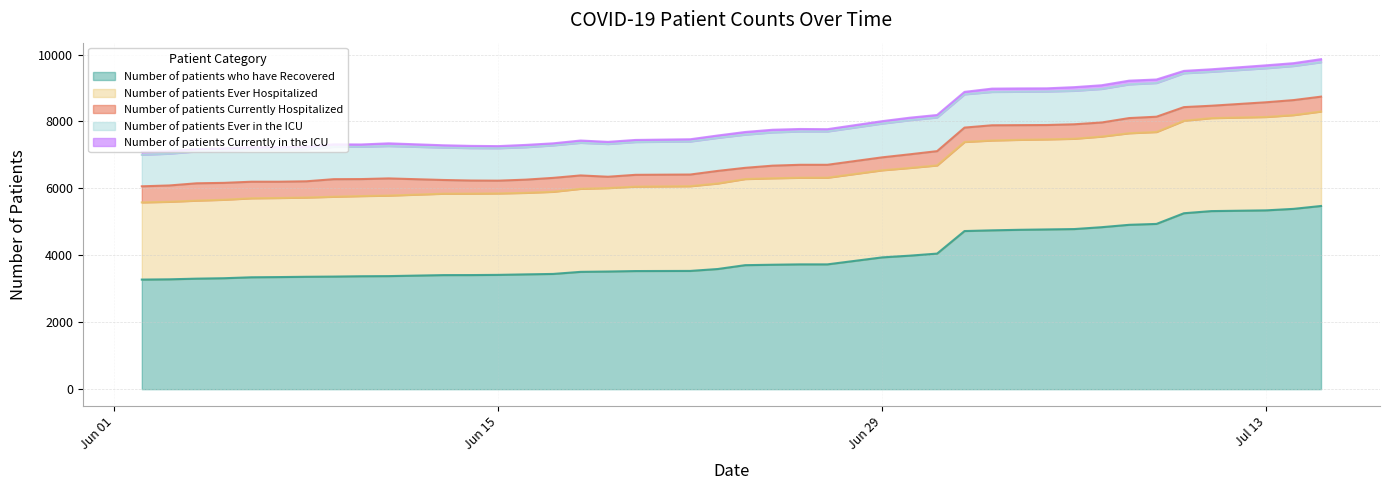

What is the difference between the maximum and minimum values in the Number of patients Currently in the ICU series?

50